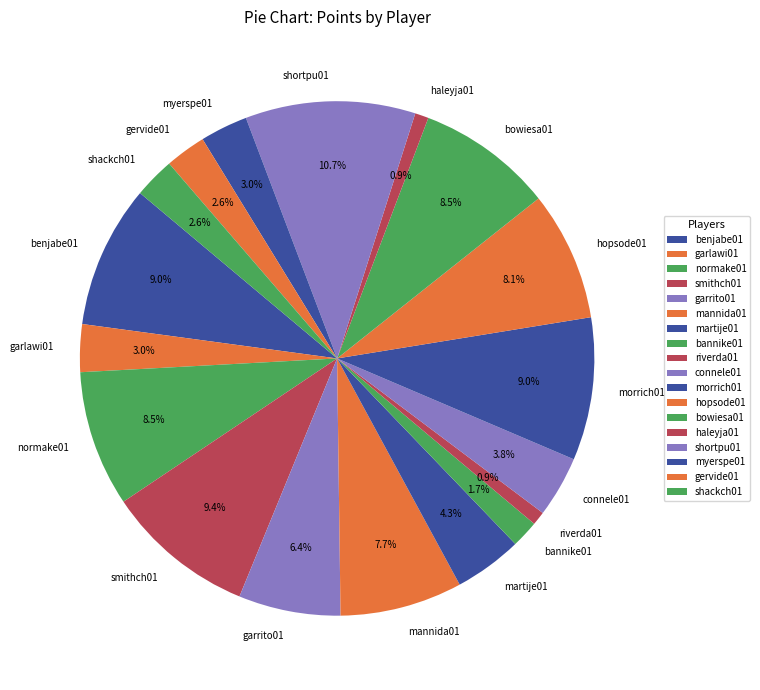

True or false: connele01 accounts for 4% of the total.

True